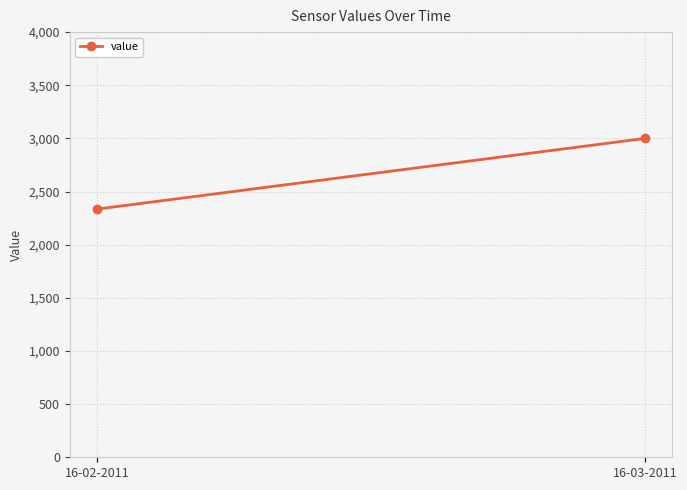

What is the label of the 1st point from the right?

16-03-2011